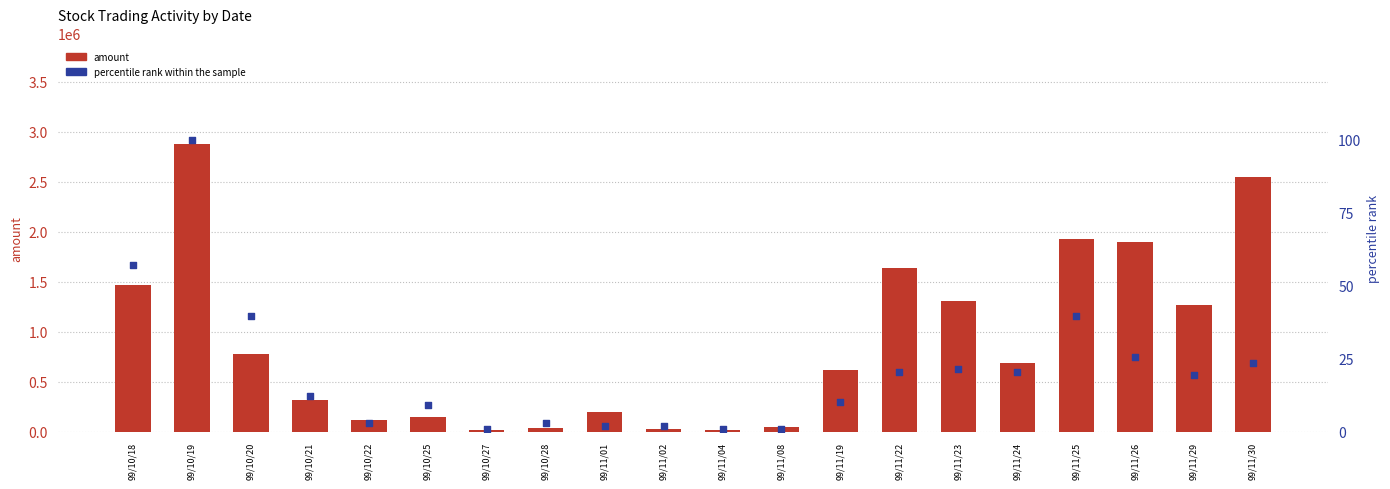

At which category is the sum across all series the highest?

99/10/19